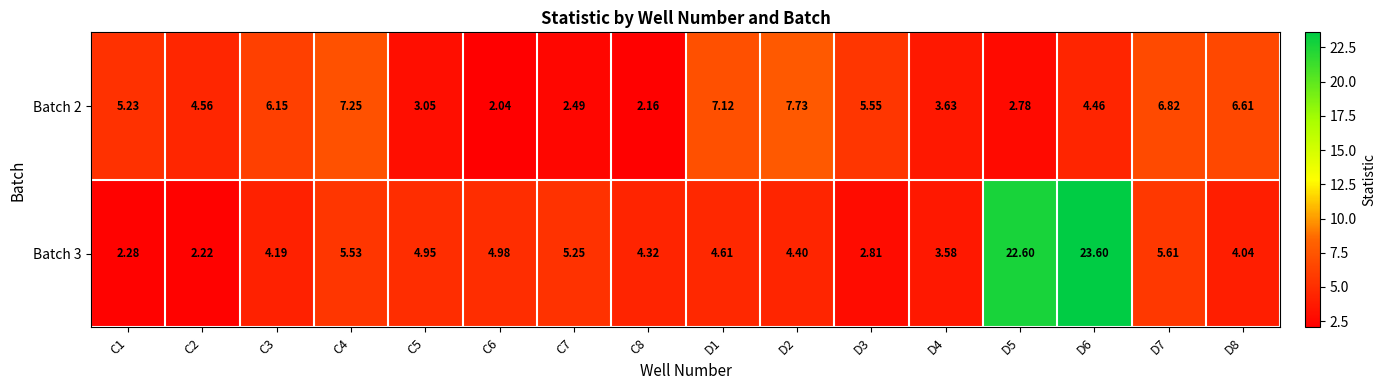

Is the value of Batch 2 at C8 greater than the value of Batch 3 at D1?

No